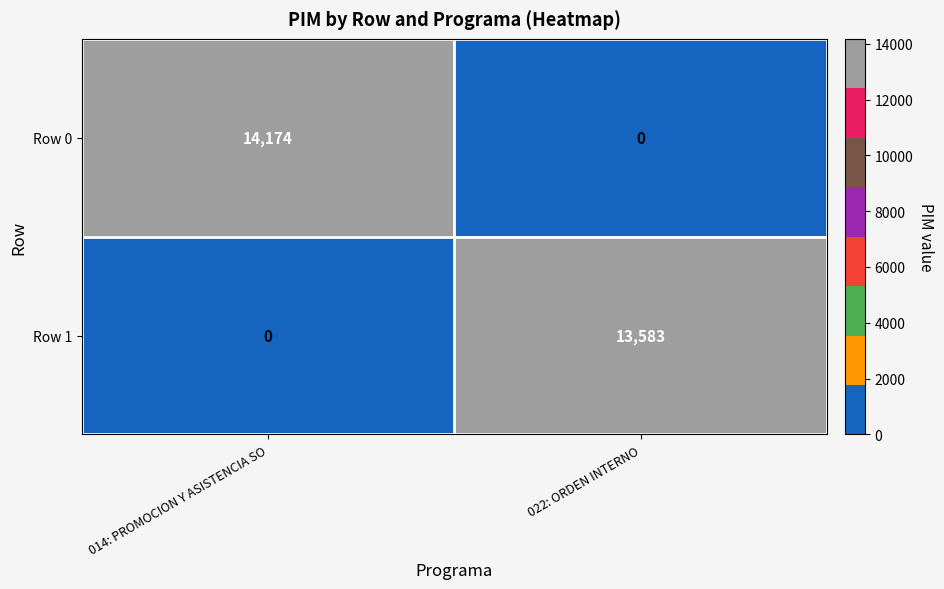

Rank the series by their maximum value, from highest to lowest.

Row 0, Row 1